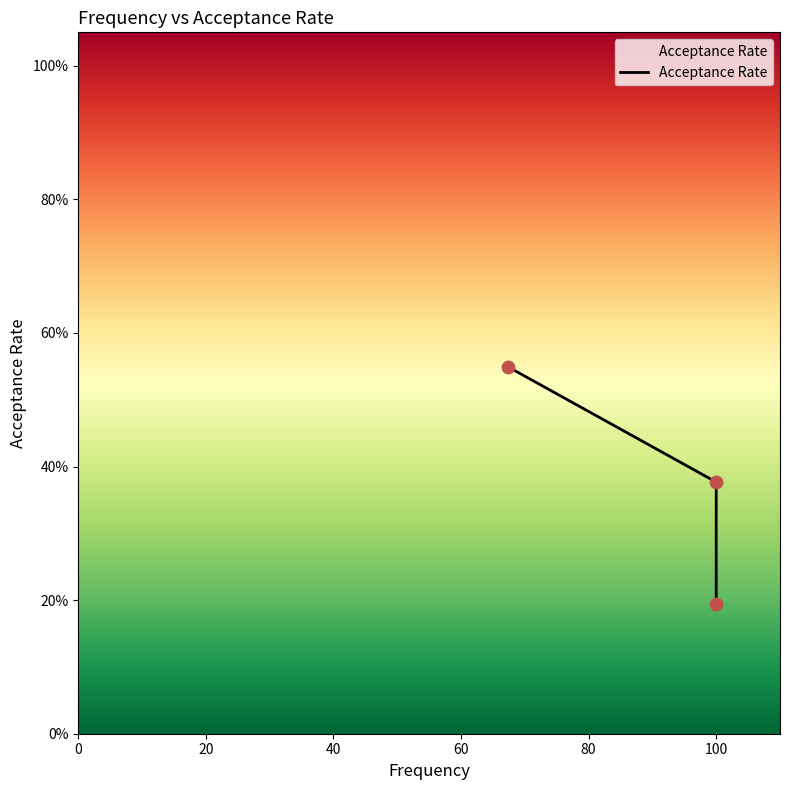

What is the change in value from 0 to 40?

-0.4